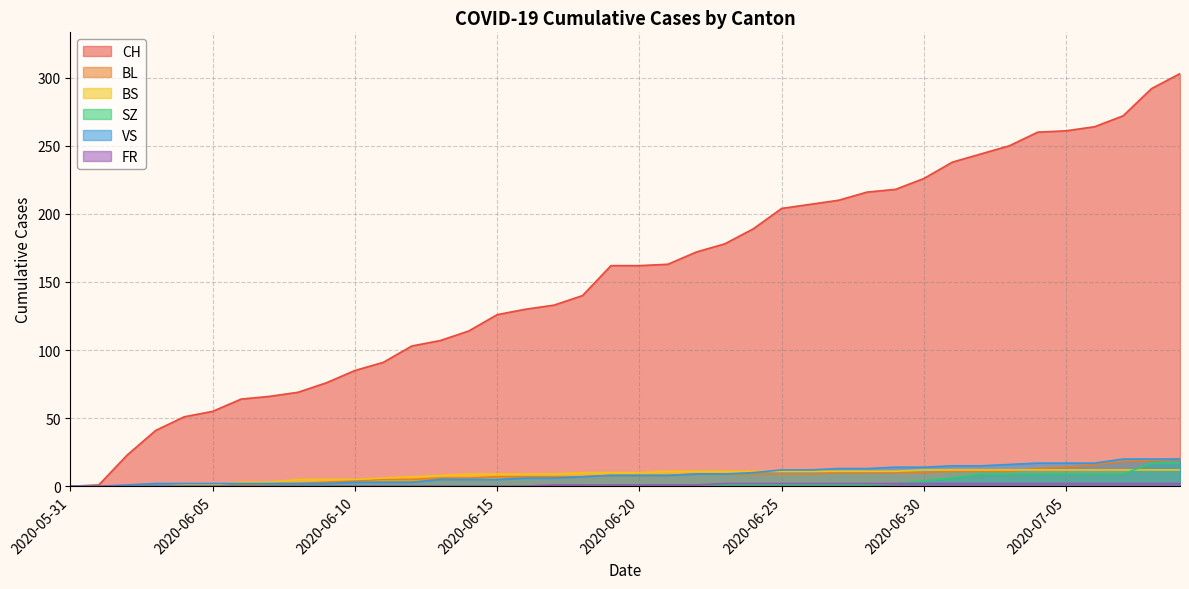

At how many categories does at least one series exceed 257?

6